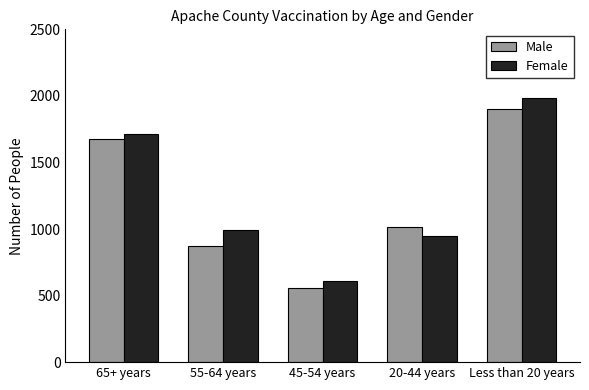

What is the spread (max minus min) of values at 45-54 years?

51